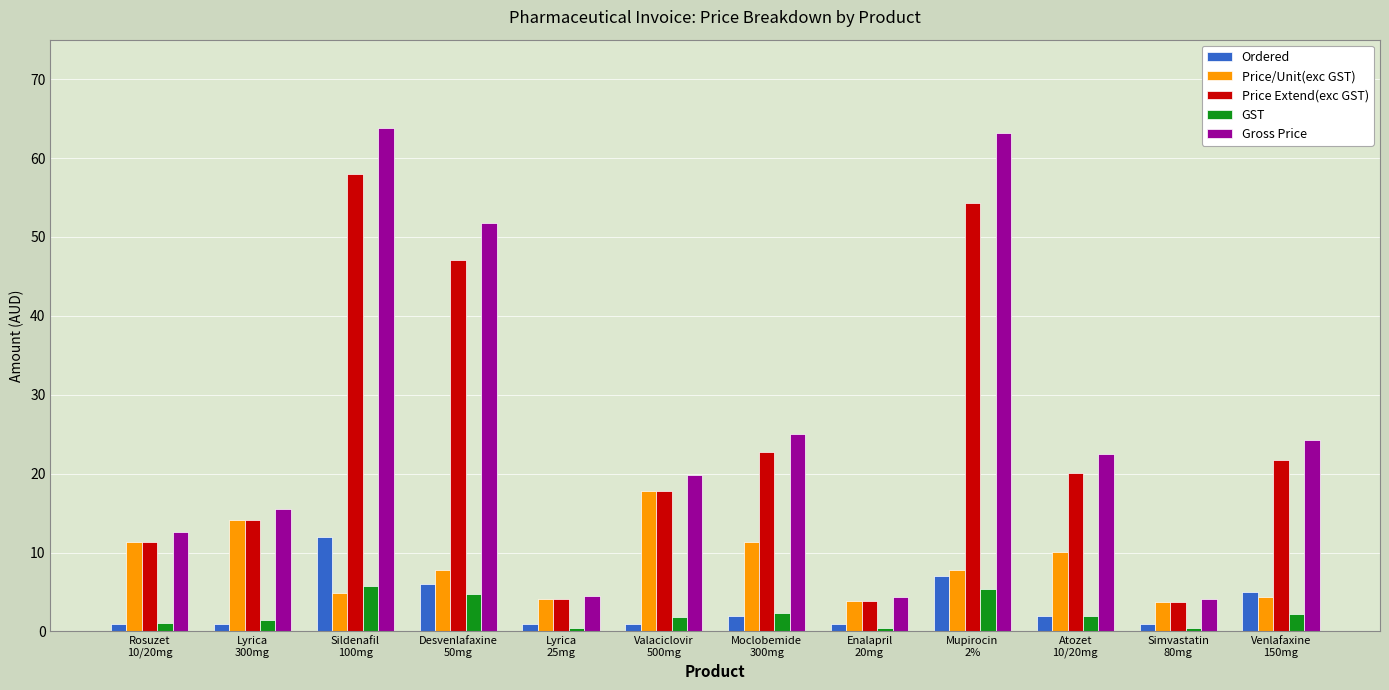

Which series has the largest range (max minus min)?

Gross Price